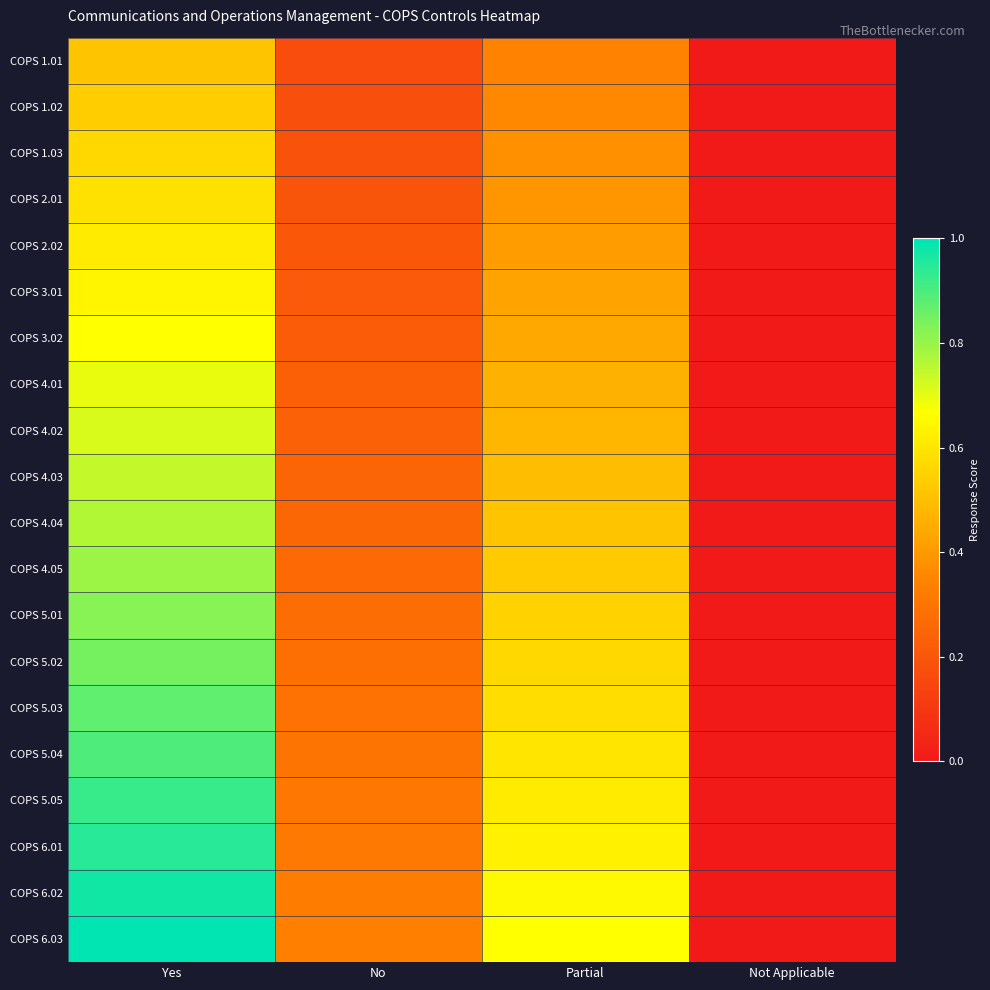

At how many categories does at least one series exceed 0?

3